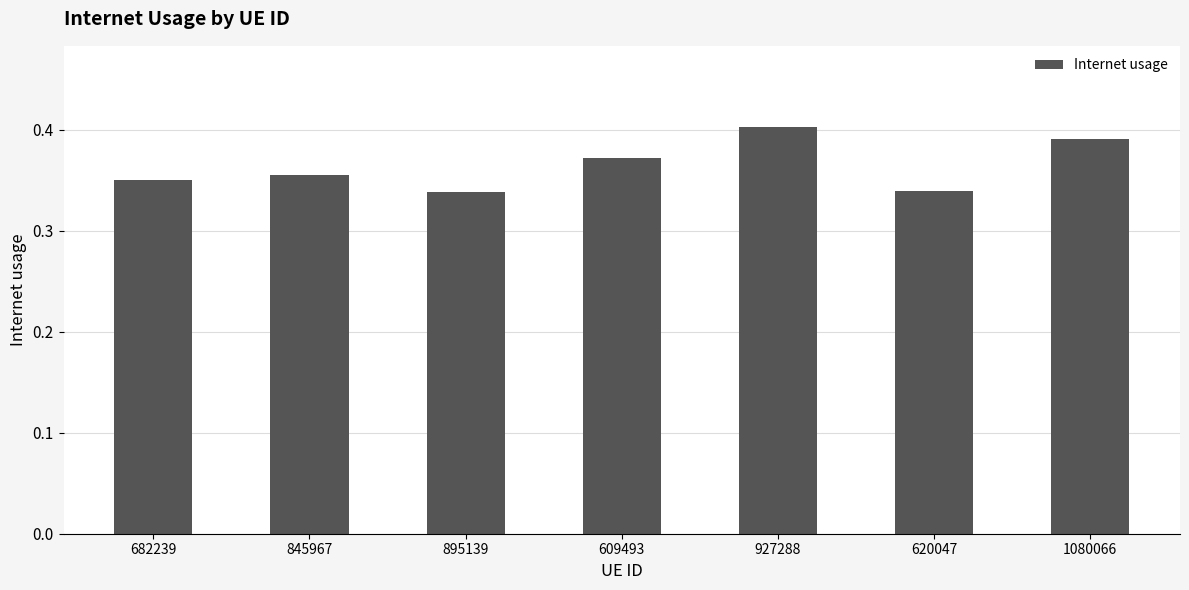

True or false: the data shows 0.4 at 845967.

True